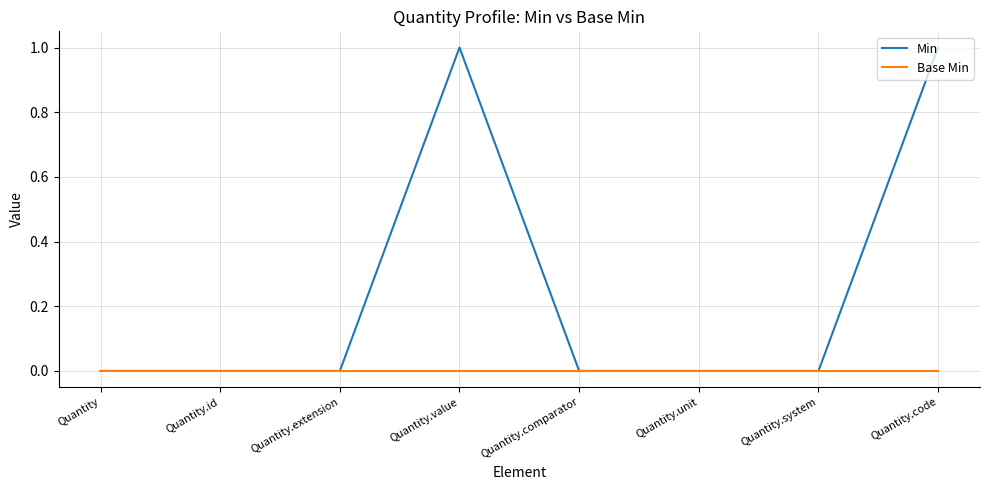

Is it true that Base Min equals 0 at Quantity.id?

True